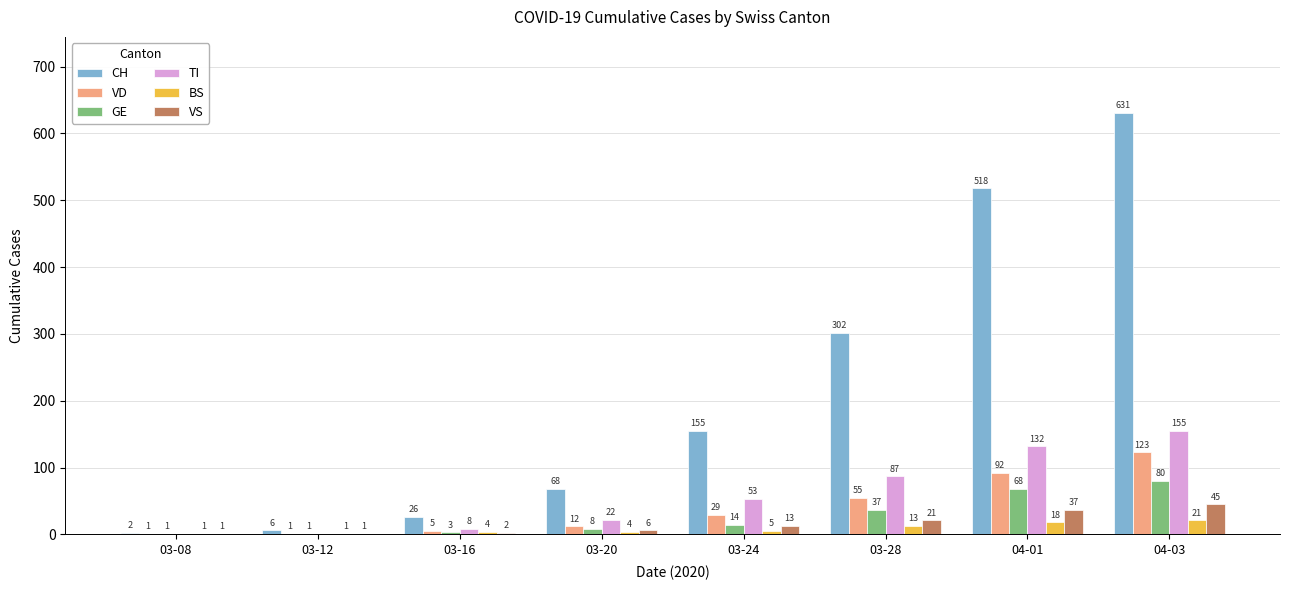

What is the sum of all TI values?

457